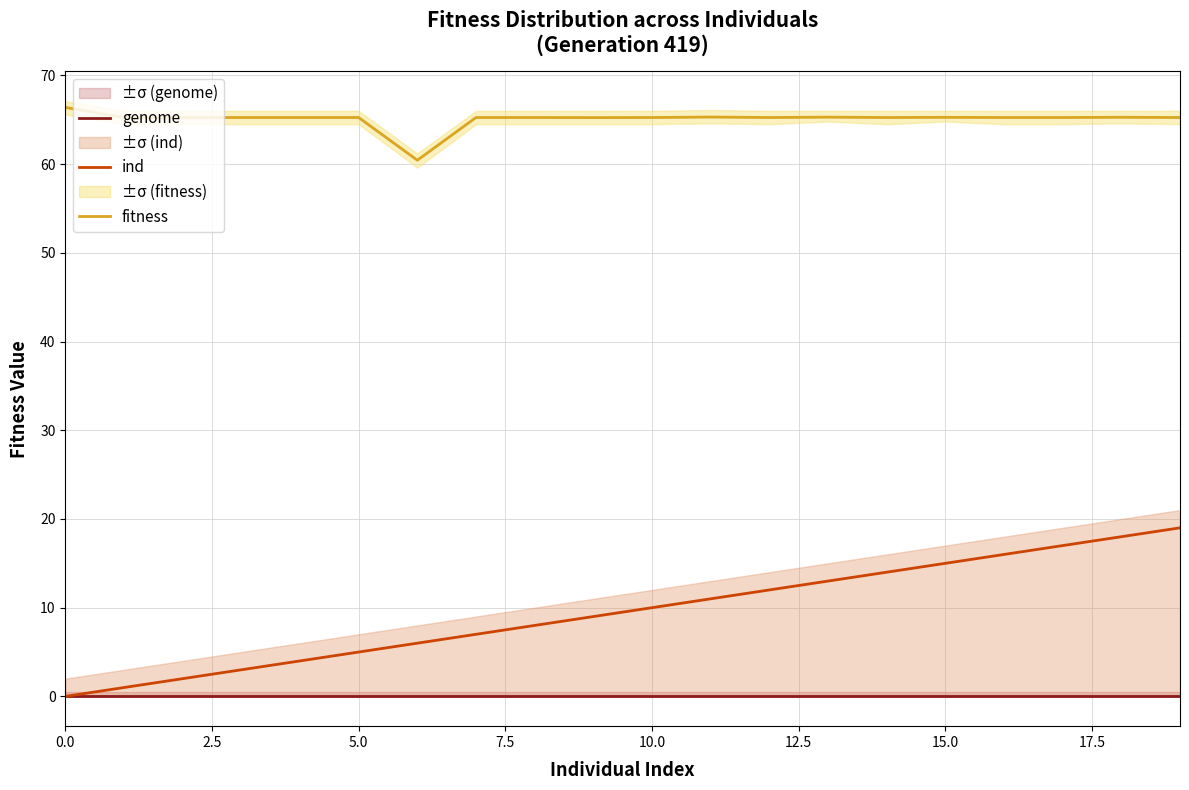

The value of ind at 0.0 is 10.5. True or false?

False